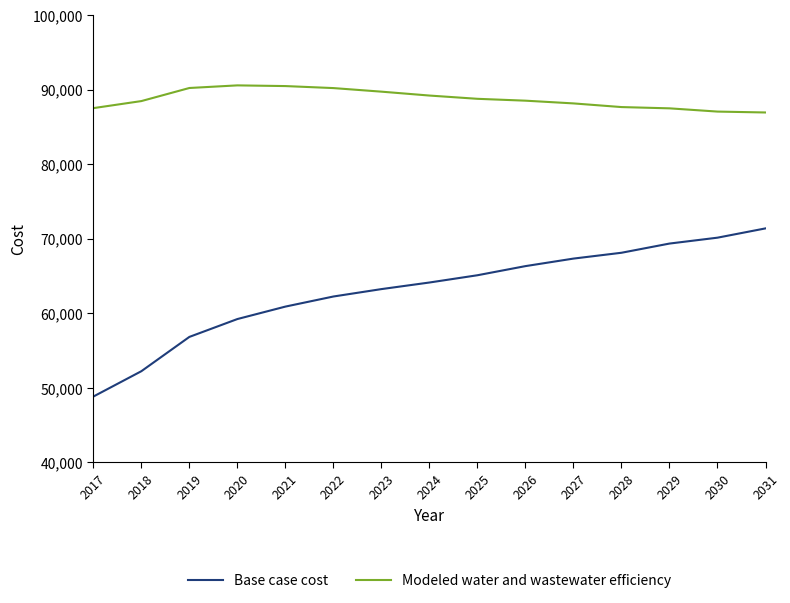

The value of Modeled water and wastewater efficiency at 2020 is 90563.3. True or false?

True